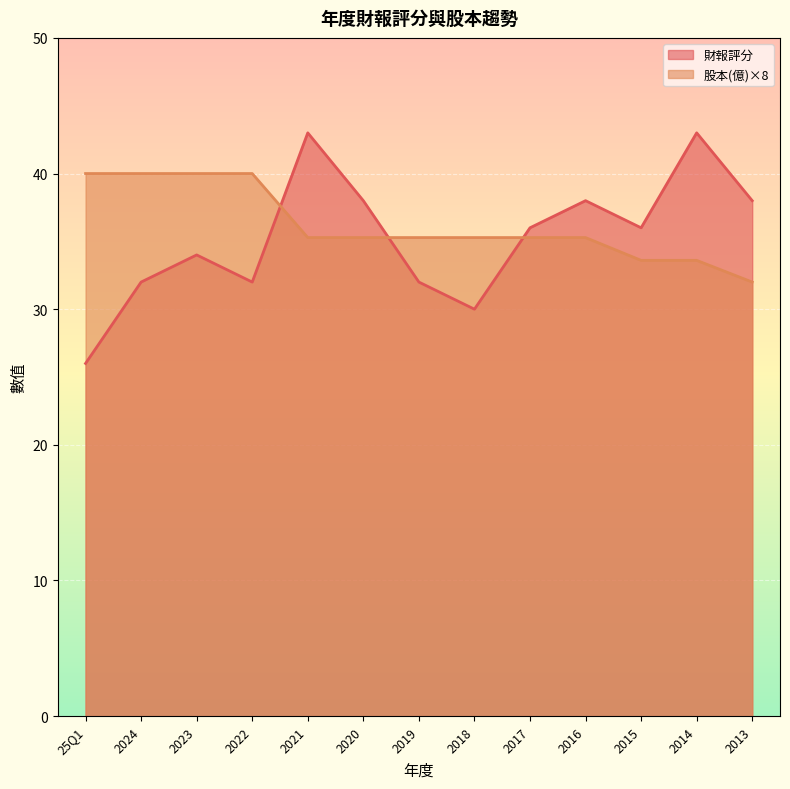

Read the 財報評分 value at 2016.

38.0